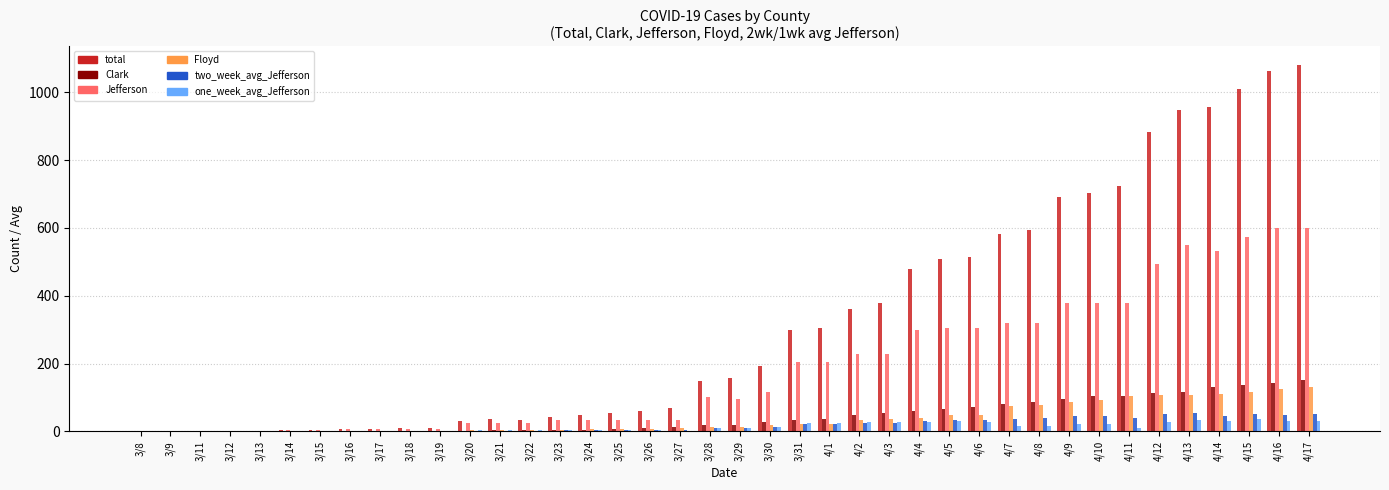

What is the greatest value displayed?

1081.0